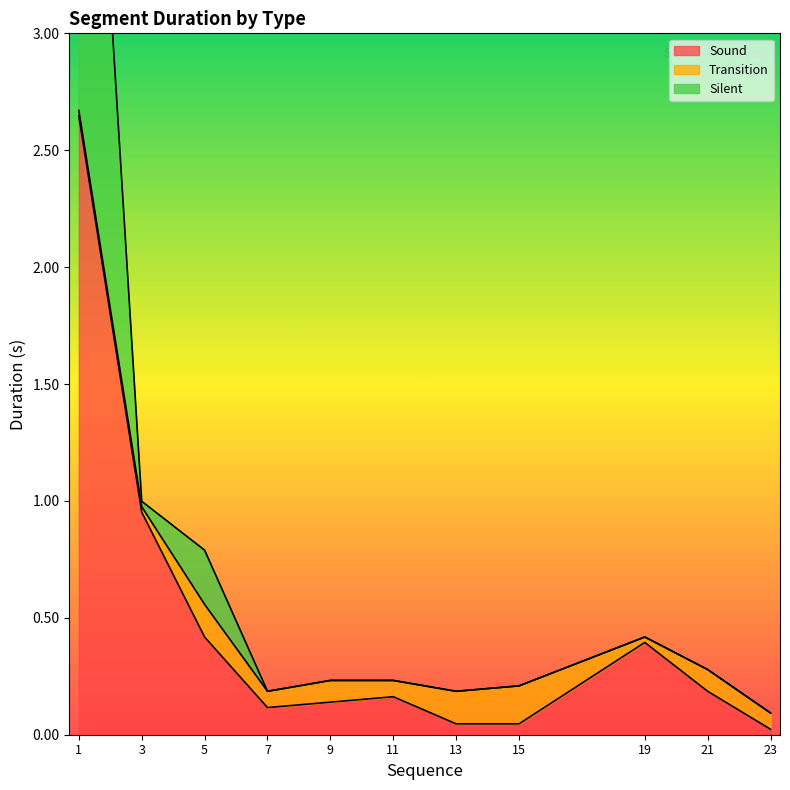

True or false: Sound and Silent intersect in this chart.

False